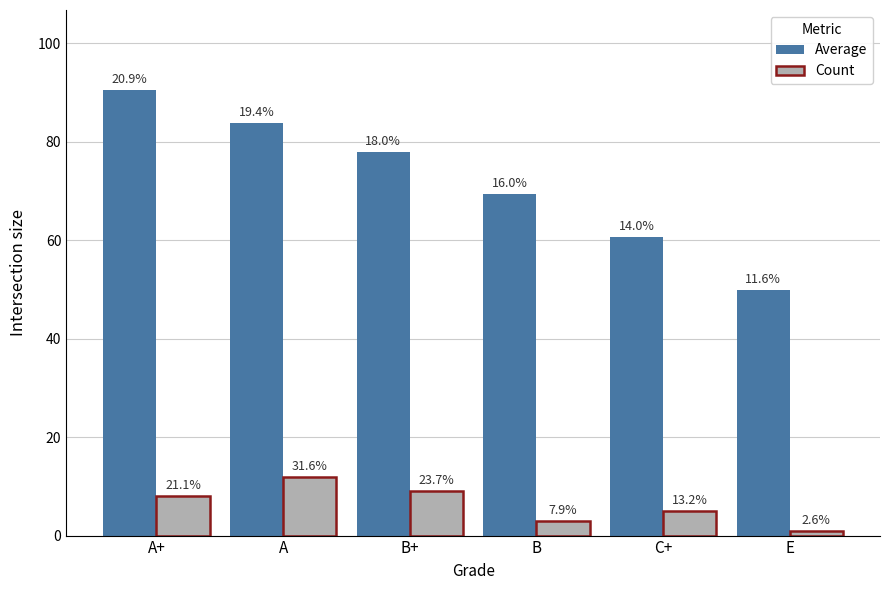

What is the difference between the Average values at B and A?

14.6